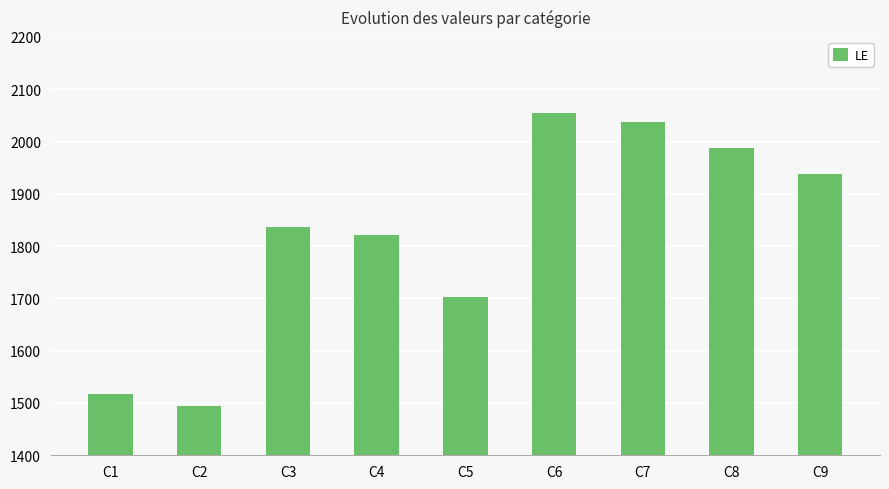

How many values are below 1836?

4